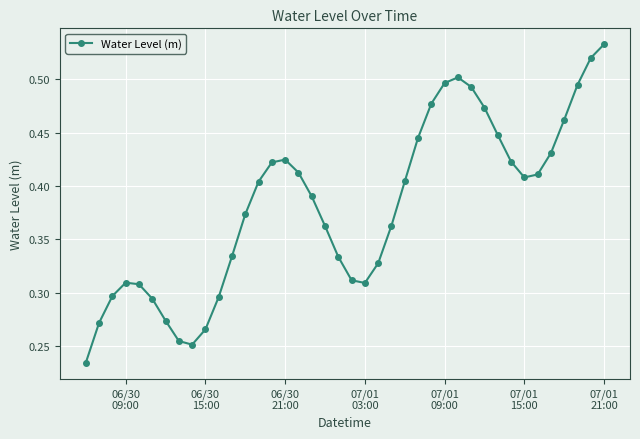

What is the sum of all values?

15.2